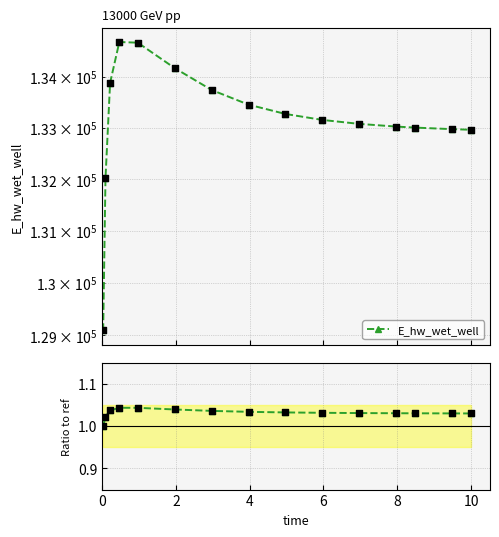

Which series reaches the minimum Y coordinate?

Ratio to ref